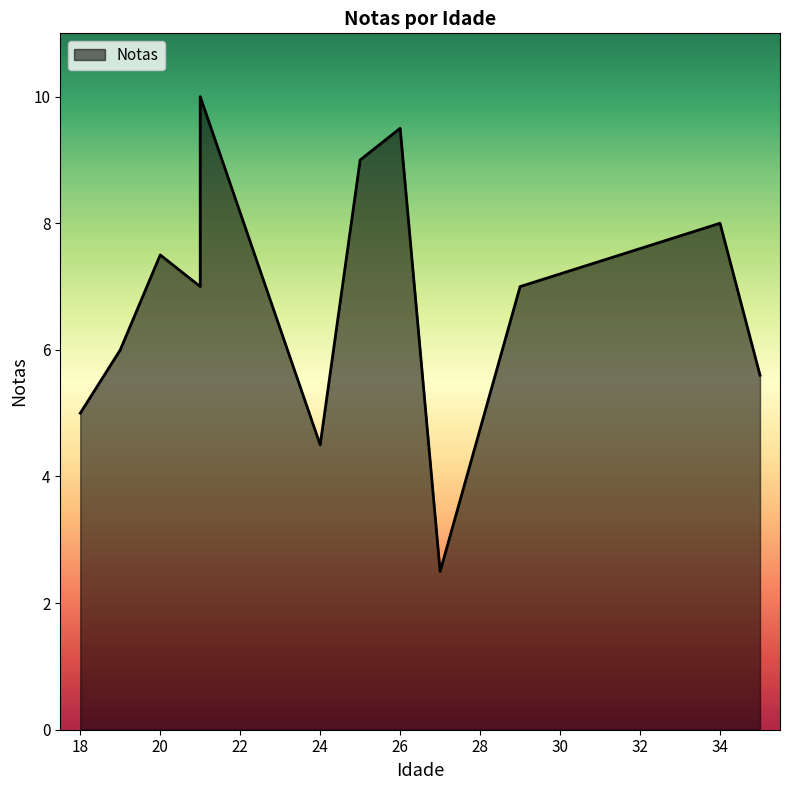

At which label does the data first exceed 7?

20